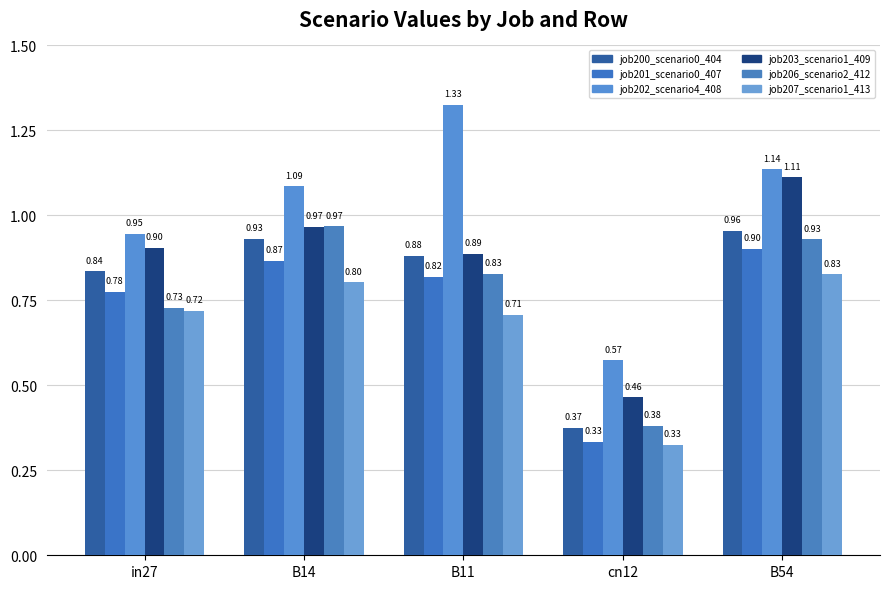

How many job207_scenario1_413 values are between 0 and 1?

5